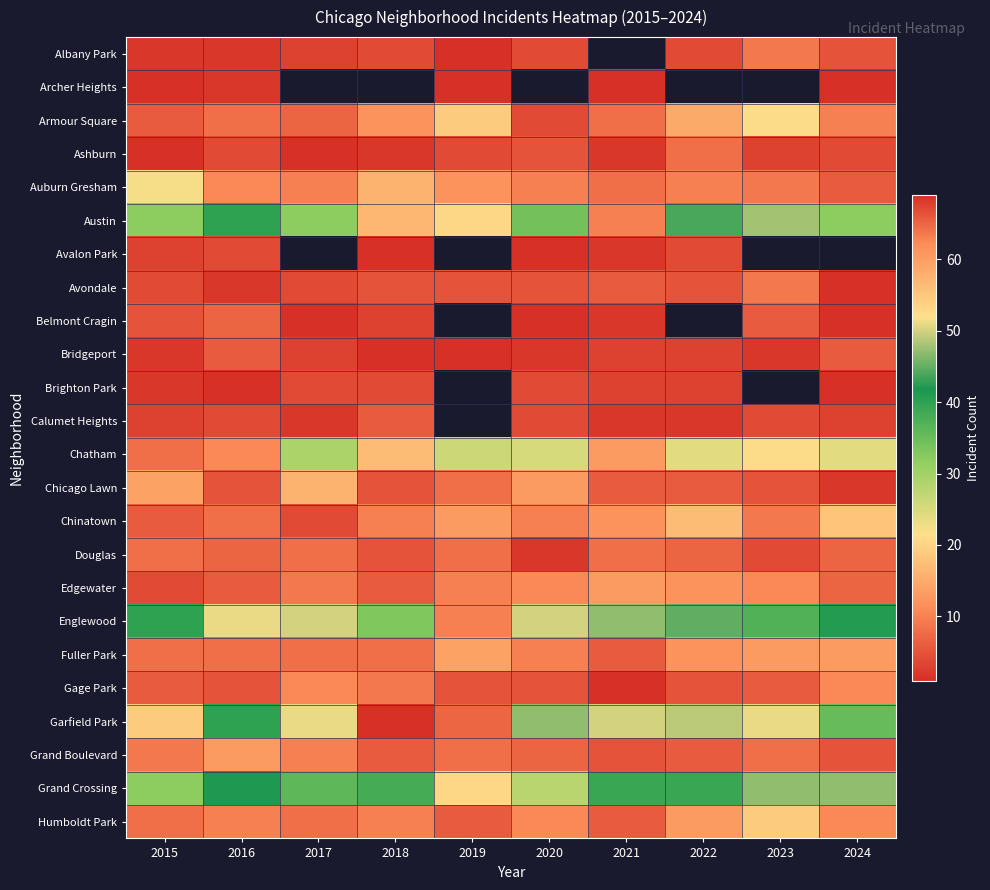

At which label does Ashburn reach its peak?

2022